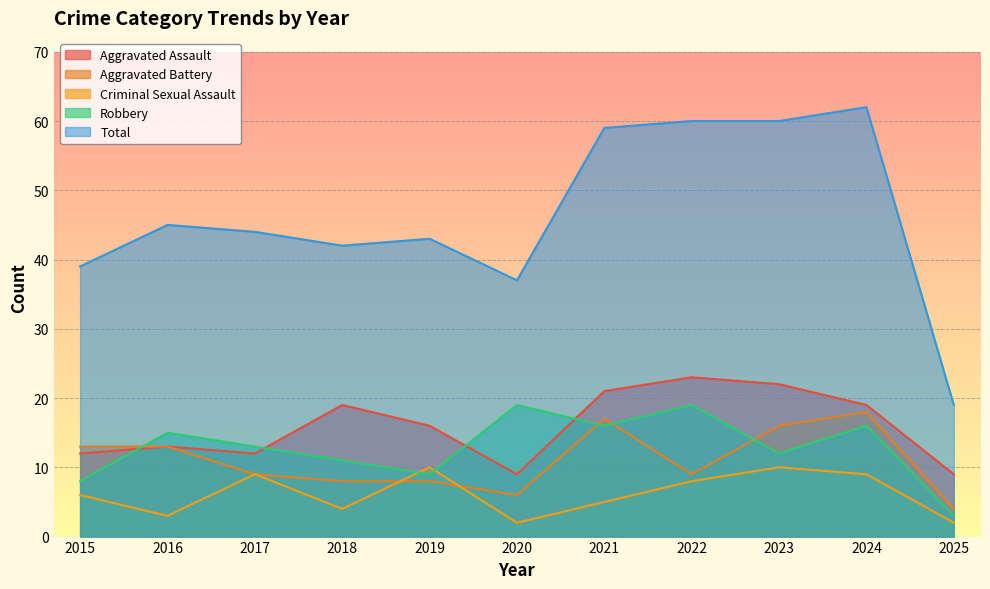

Where does the Aggravated Assault series first go above 16?

2018